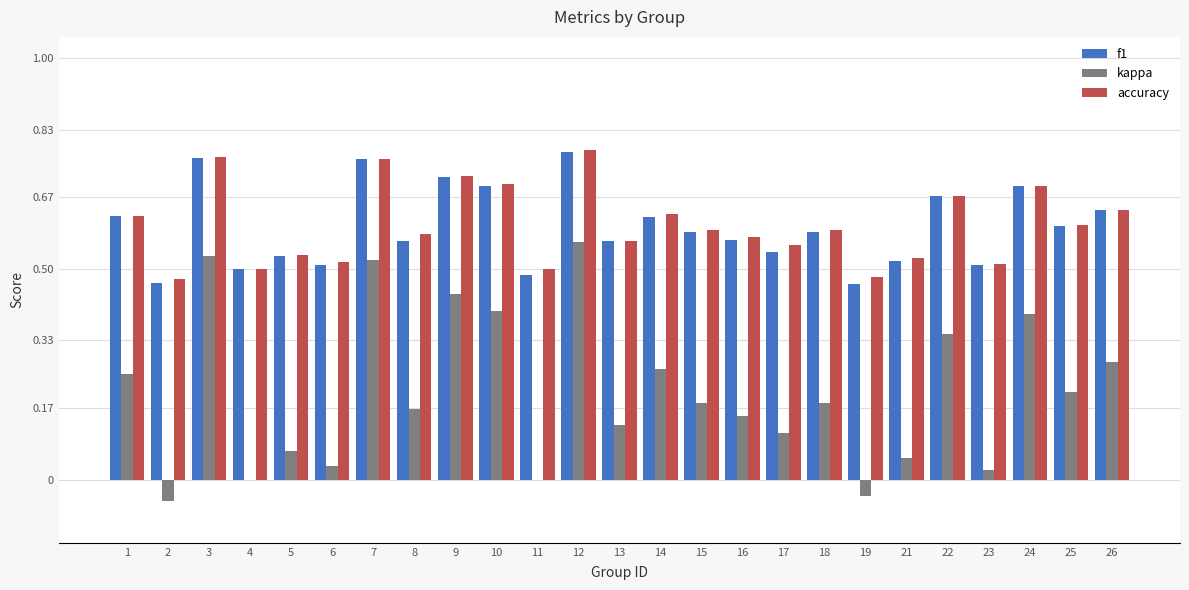

Between 15 and 19, which series saw the biggest shift?

kappa